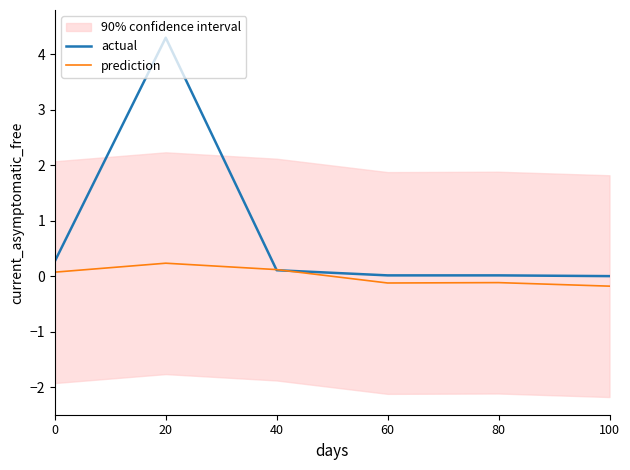

List the series in order of their peak value, lowest first.

prediction, actual